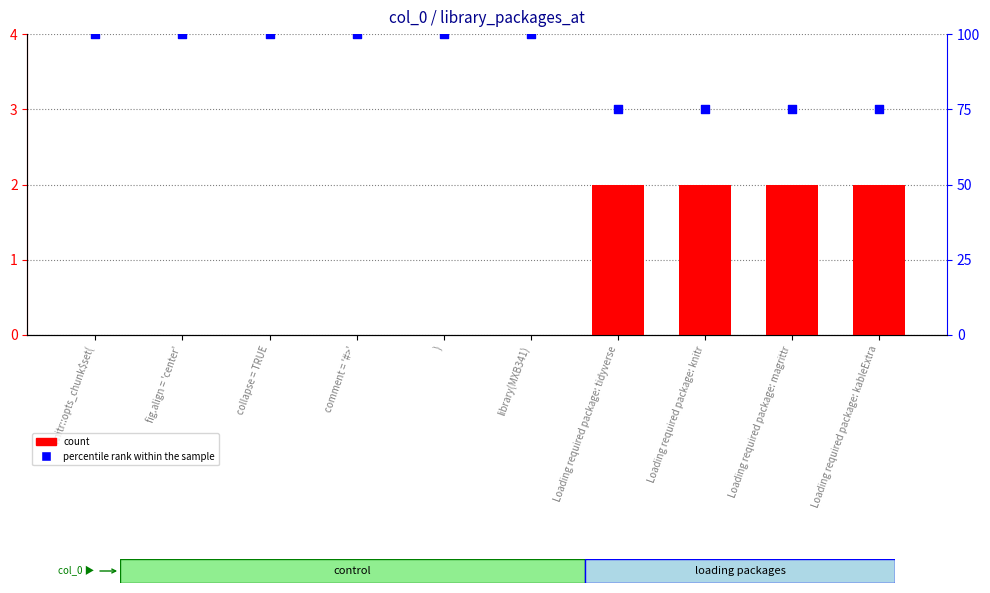

Which series has the largest Y range (max minus min)?

percentile rank within the sample